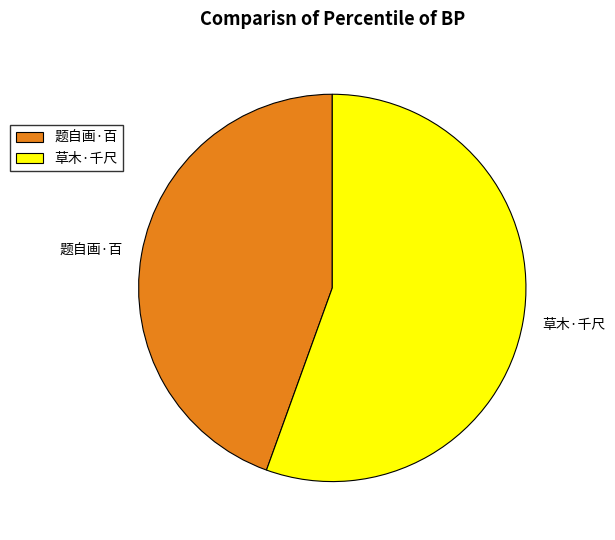

Which category has the smallest portion of the pie?

题自画·百